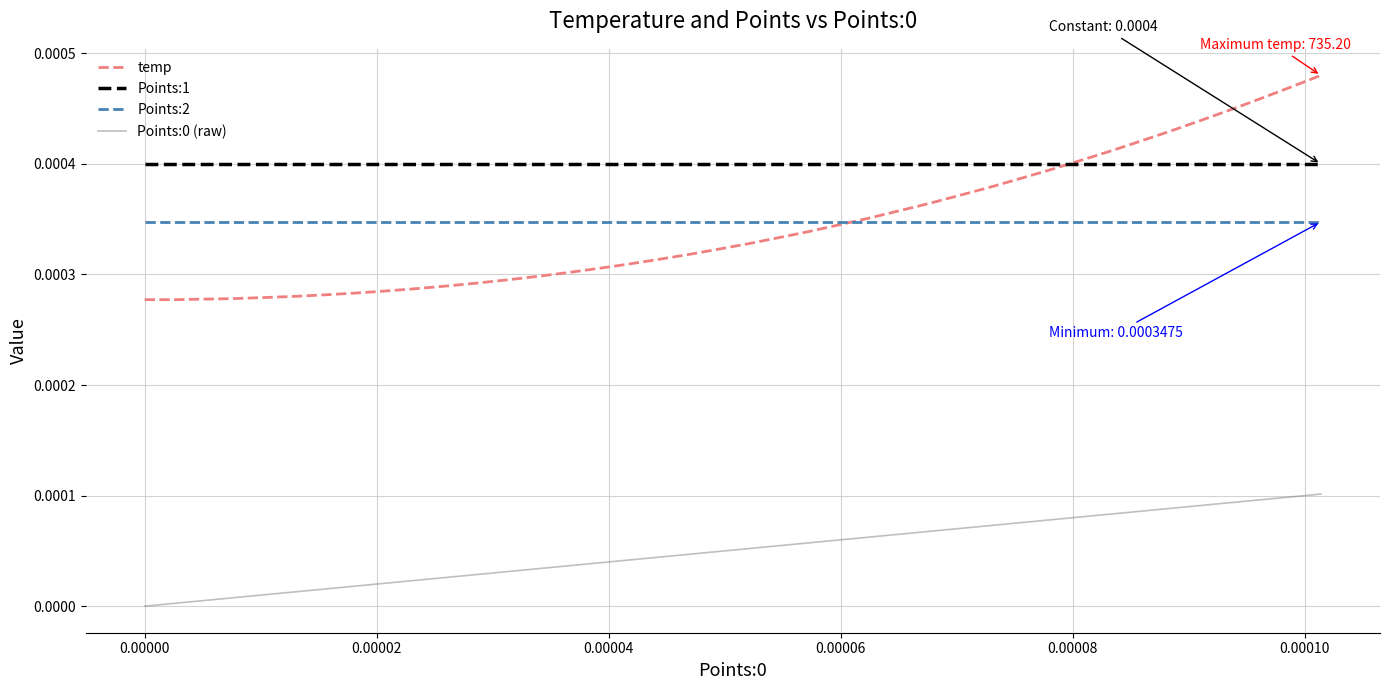

Which series has the widest spread of values?

temp